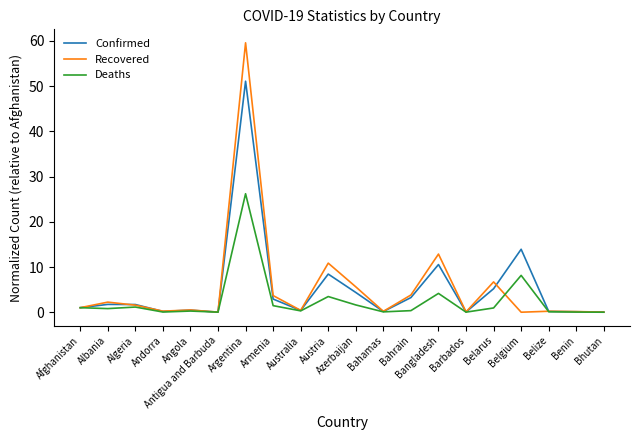

Is the value of Recovered at Belarus greater than the value of Deaths at Angola?

Yes